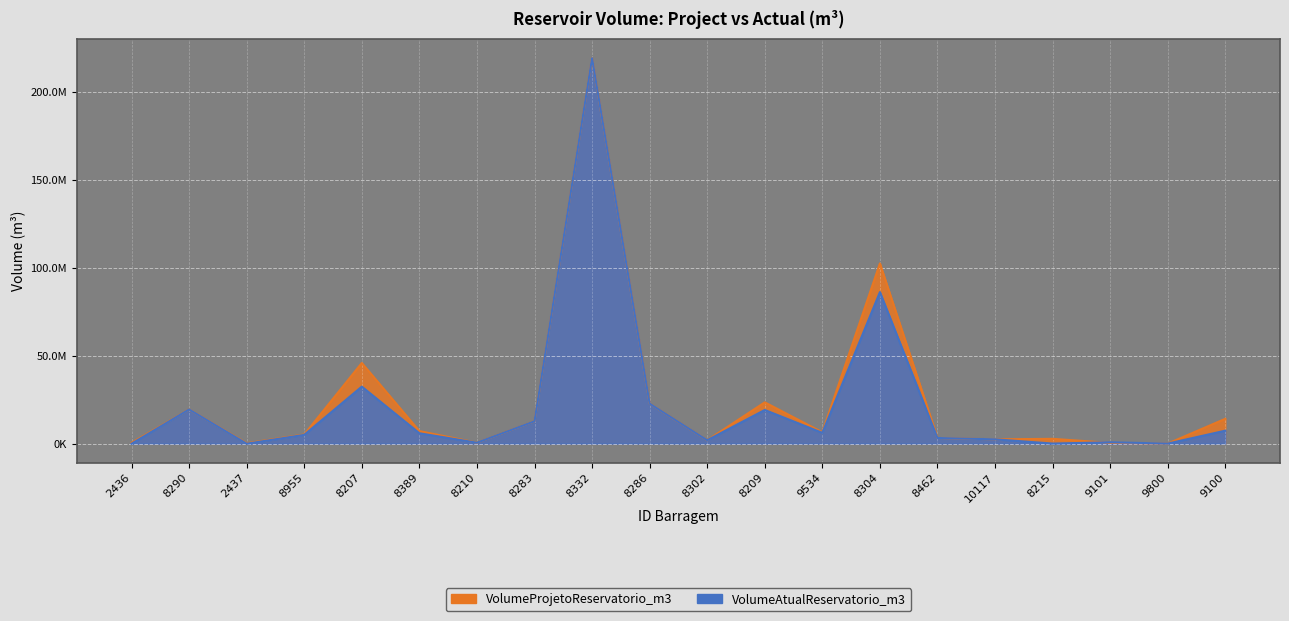

How many interior local peaks does the VolumeAtualReservatorio_m3 series have?

6